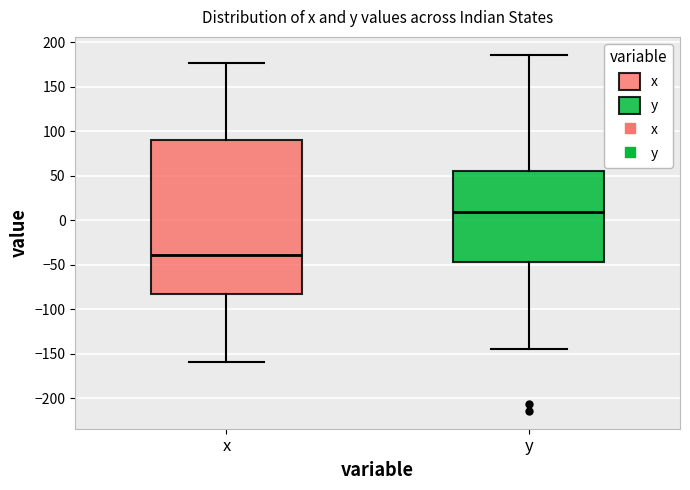

Comparing the boxes themselves (not the whiskers), which one is the tallest?

x